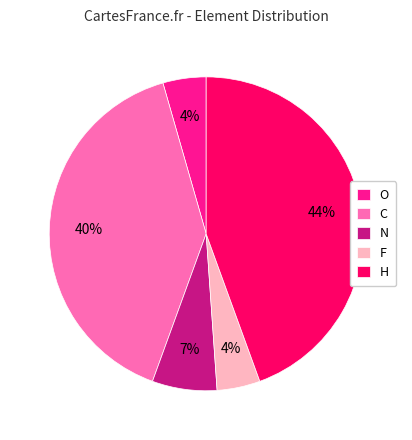

Does C account for over 50% of the chart?

No